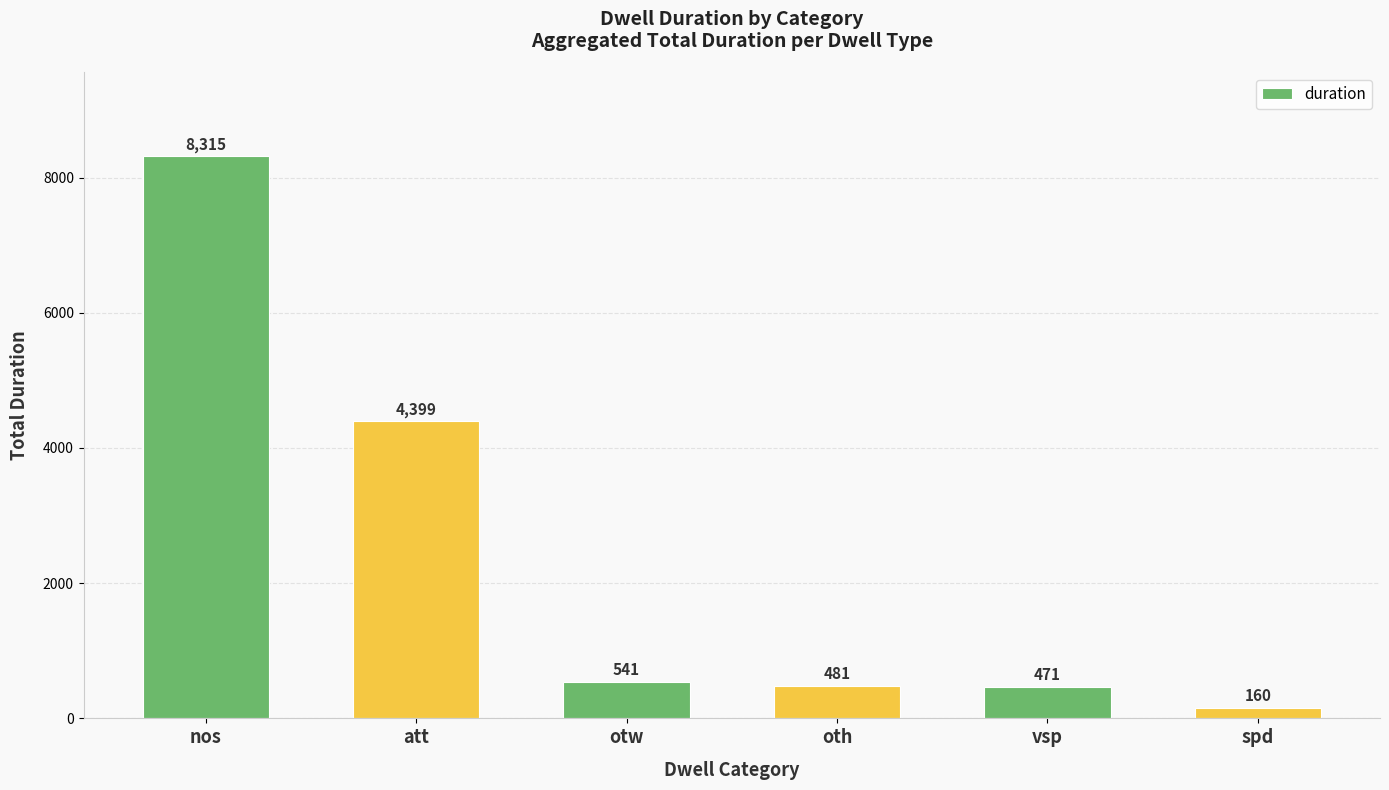

Approximately how many times larger is the value at vsp compared to oth?

1.0